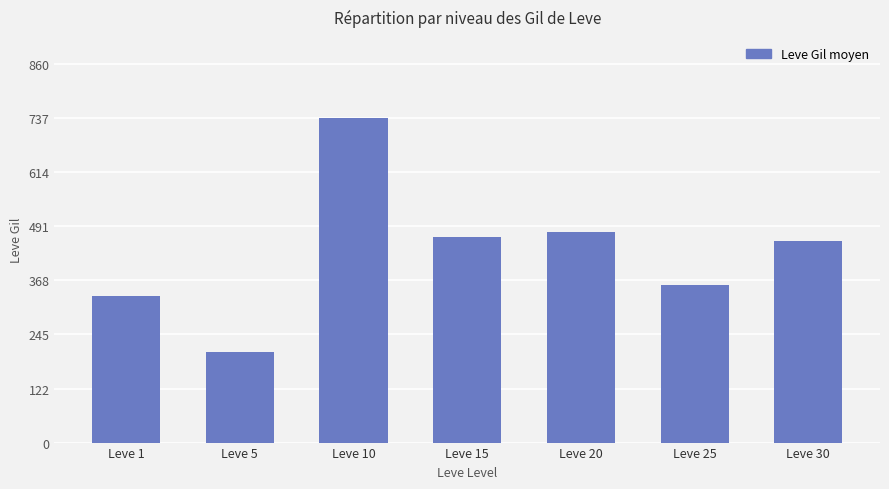

What is the average value?

434.1